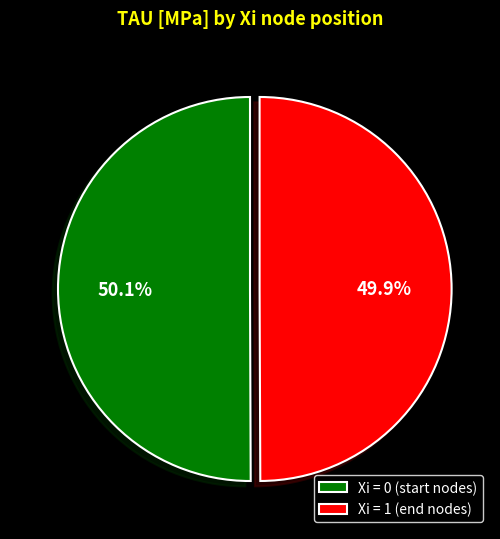

How much of the chart is everything except Xi = 1 (end nodes)?

50.1%